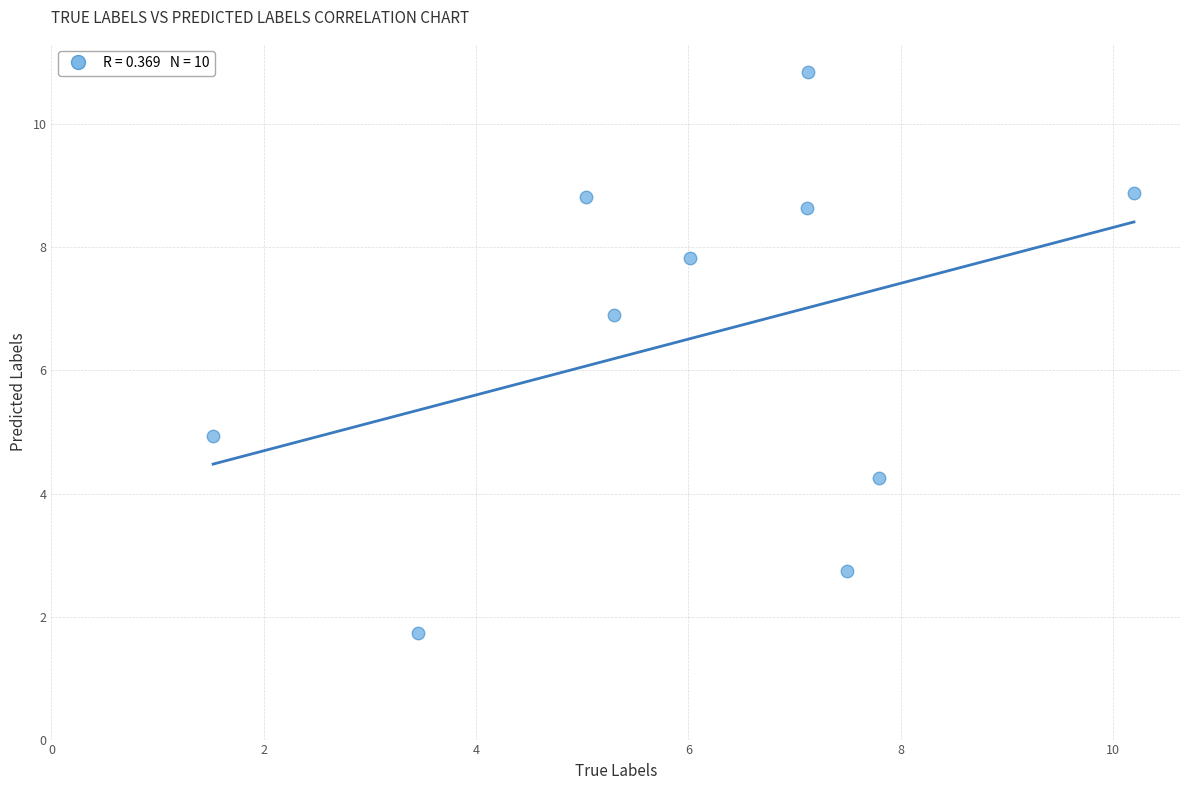

What is the average X value?

6.1